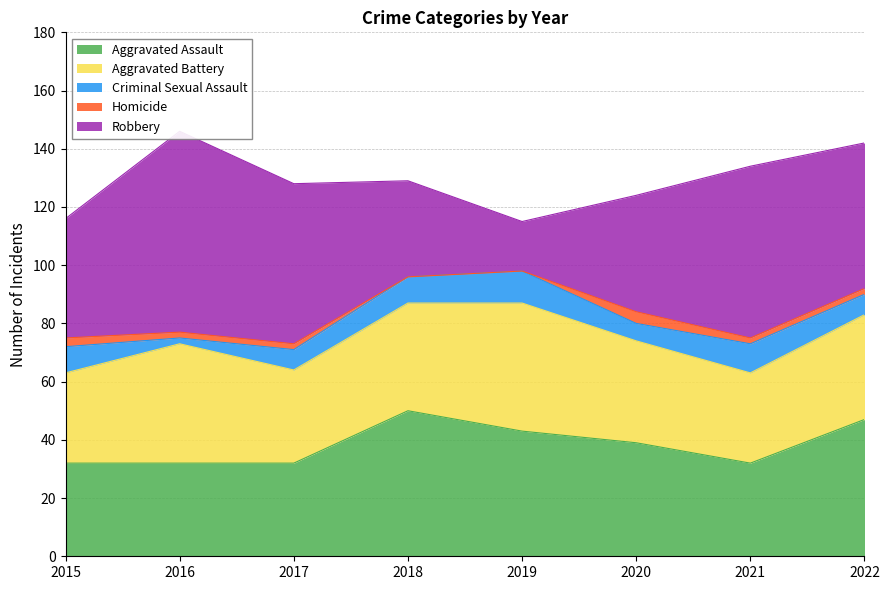

Reading left to right, extract all data points from this chart.

Aggravated Assault: 32	32	32	50	43	39	32	47
Aggravated Battery: 31	41	32	37	44	35	31	36
Criminal Sexual Assault: 9	2	7	9	11	6	10	7
Homicide: 3	2	2	0	0	4	2	2
Robbery: 41	69	55	33	17	40	59	50